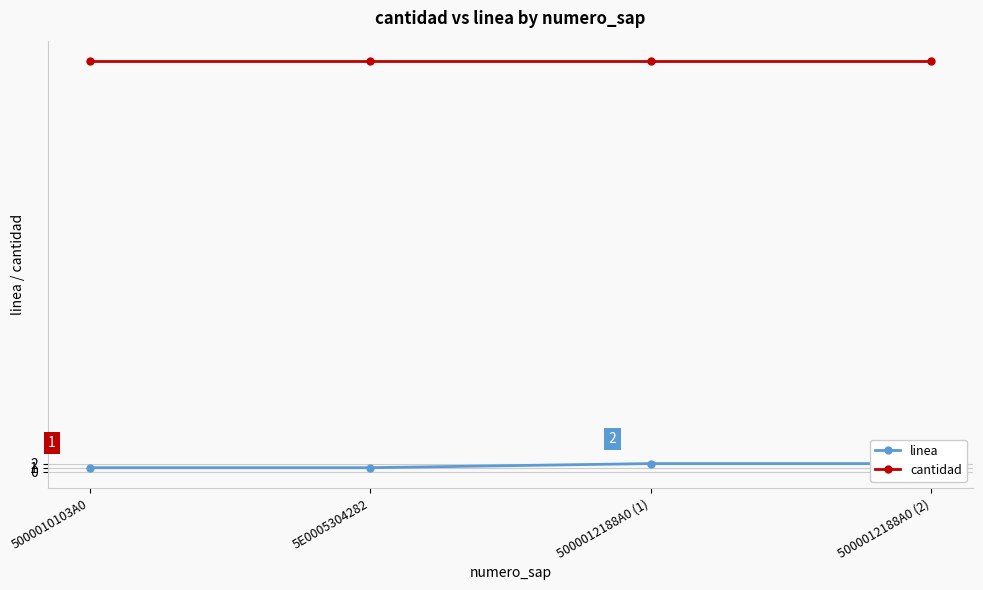

Is this an area chart (filled region under the line)?

No